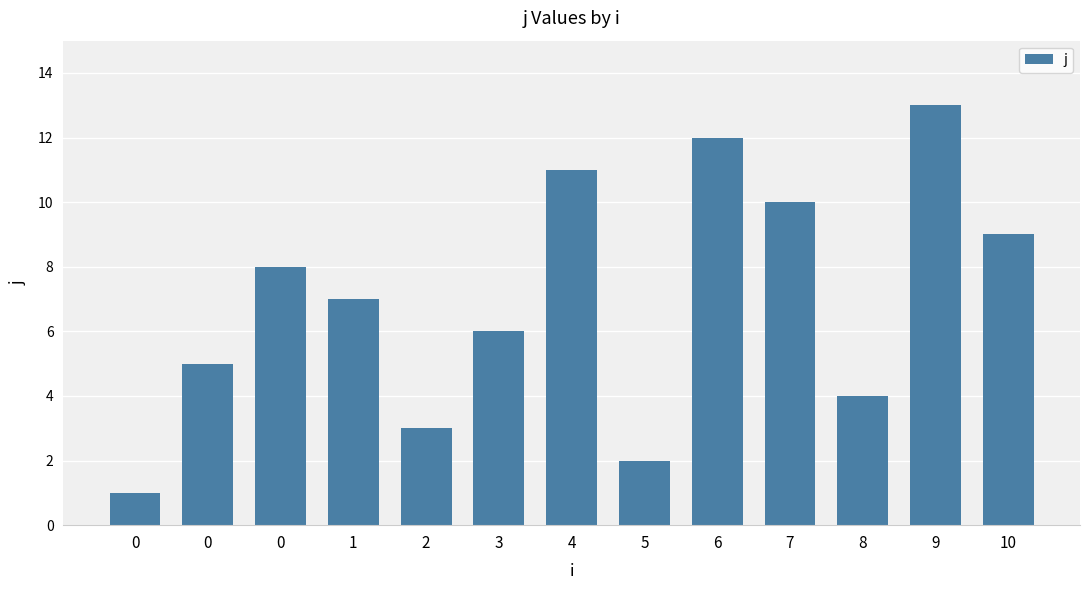

How many values are below 7?

6